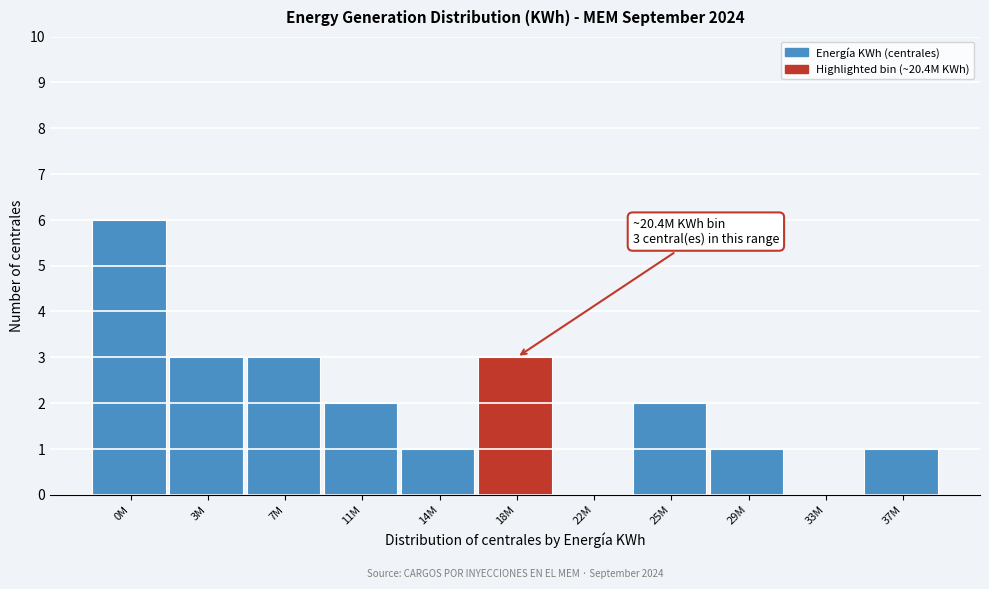

Reading left to right, list all the values displayed in this chart.

0M=6	3M=3	7M=3	11M=2	14M=1	18M=3	22M=0	25M=2	29M=1	33M=0	37M=1